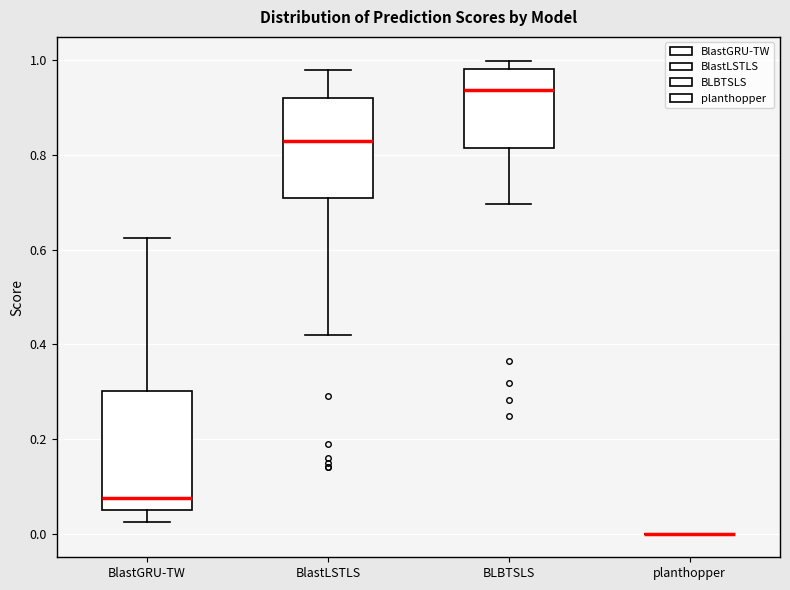

Where is the lower edge of the box for BlastLSTLS on the y-axis? The values are not printed on the chart, so give them approximately, as read against the axis.

0.72